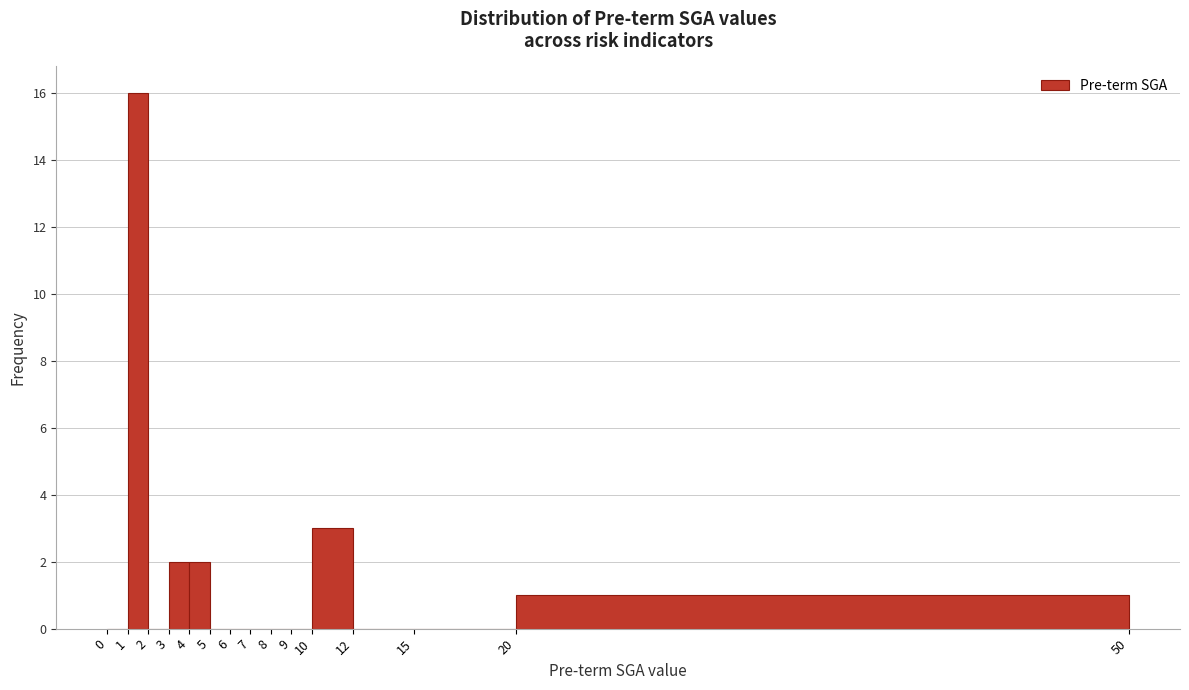

Reading left to right, transcribe this chart: for each bar, give the range it covers on the x-axis and its height. The values are not printed on the chart, so give them approximately, as read against the axis.

0 to 1: 0
1 to 2: 16
2 to 3: 0
3 to 4: 2
4 to 5: 2
5 to 6: 0
6 to 7: 0
7 to 8: 0
8 to 9: 0
9 to 10: 0
10 to 12: 3
12 to 15: 0
15 to 20: 0
20 to 50: 1